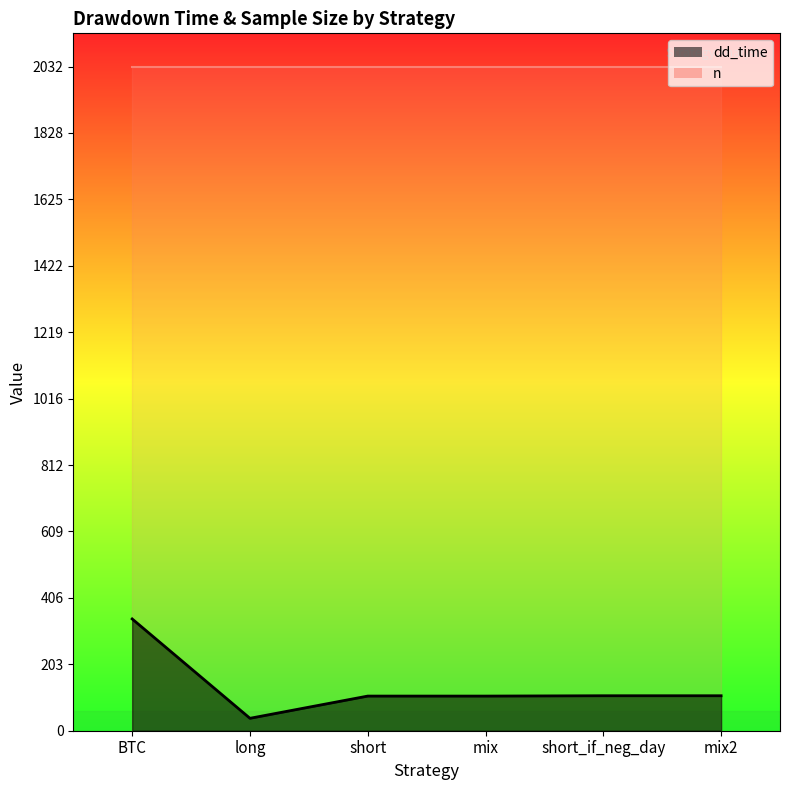

Rank the series by their maximum value, from lowest to highest.

dd_time (line), n (line)